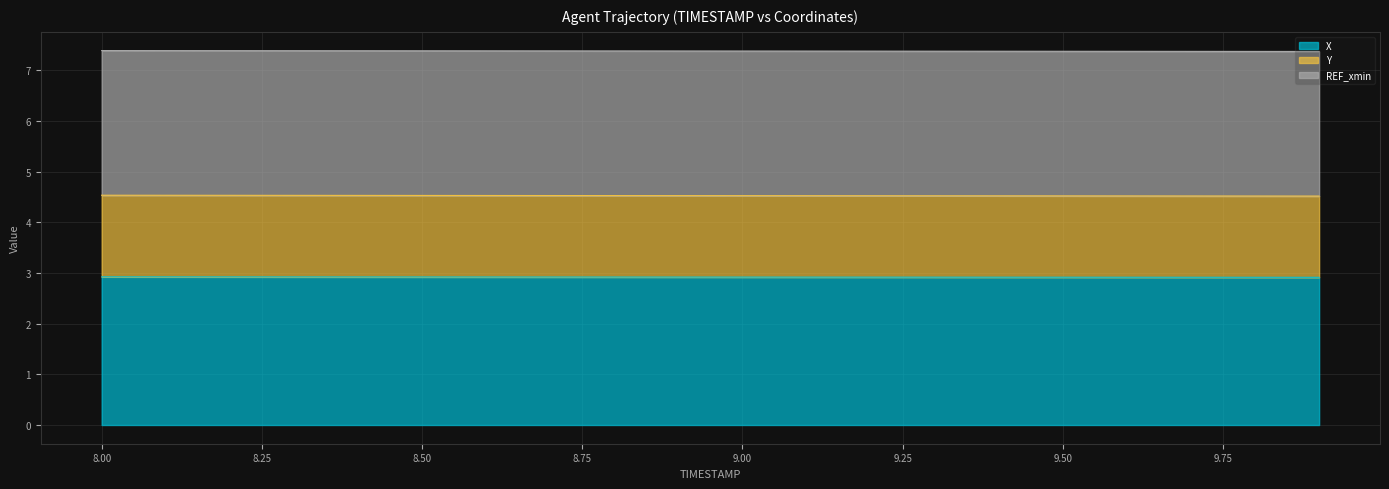

Does the chart display data point markers on the line(s)?

No